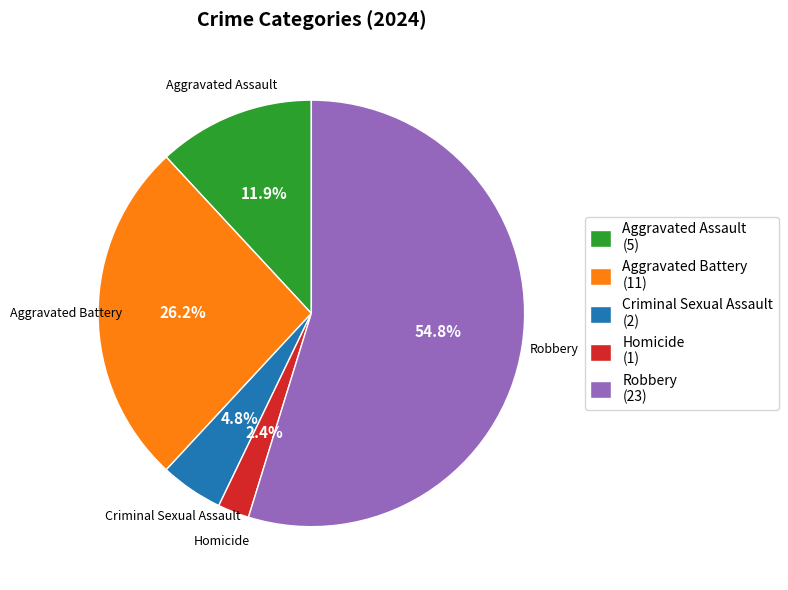

To the nearest percent, what percentage of the pie is Aggravated Battery?

26%